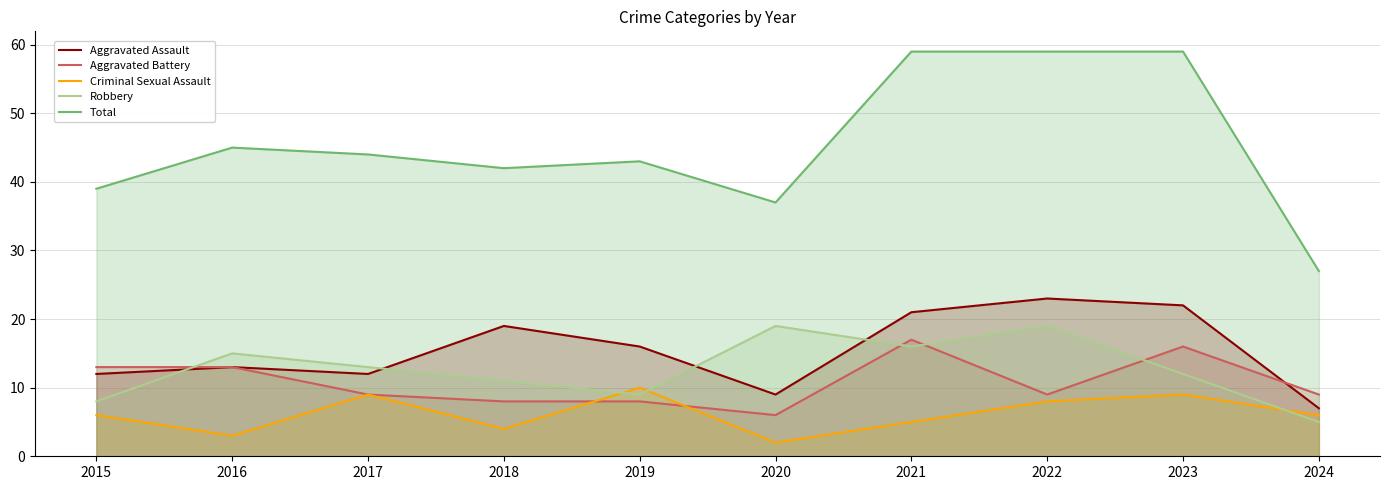

How many values in the Aggravated Assault series exceed 16?

4